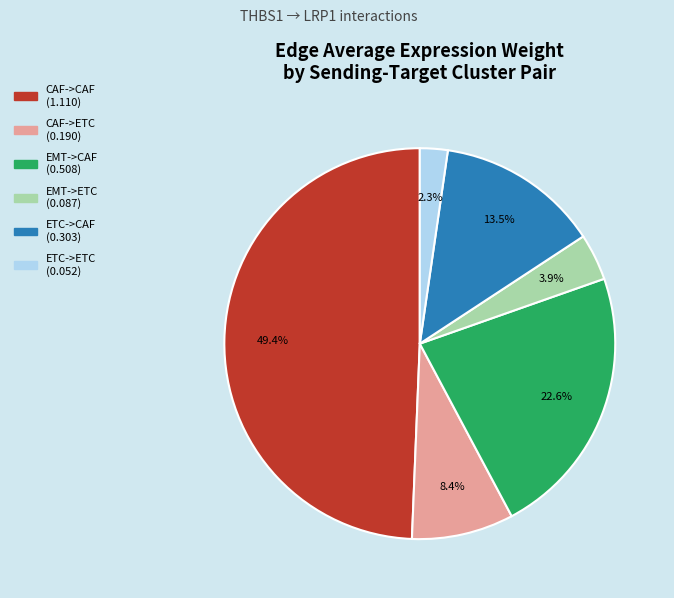

To the nearest percent, what percentage of the pie is EMT->CAF?

23%